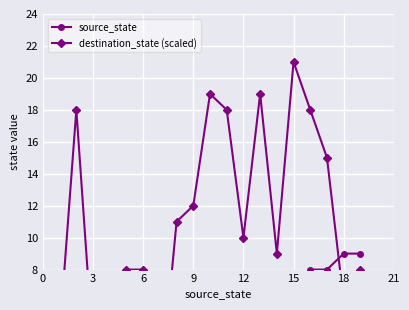

Rank the series at 6 from highest to lowest value.

destination_state (scaled), source_state